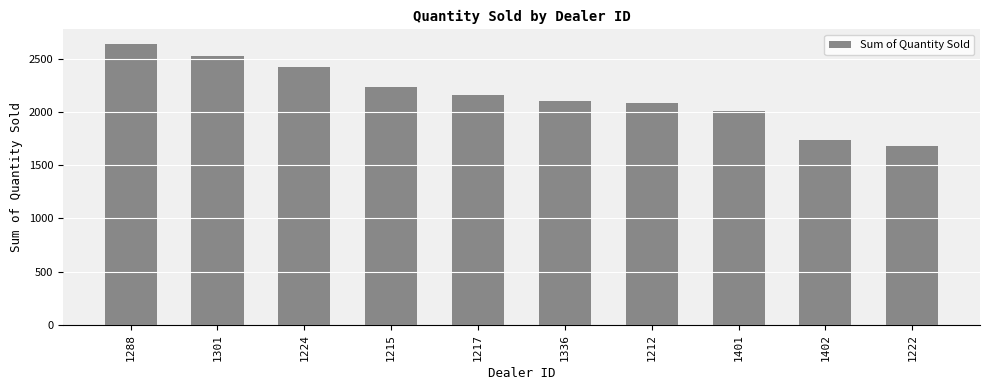

What is the minimum value shown in the chart?

1683